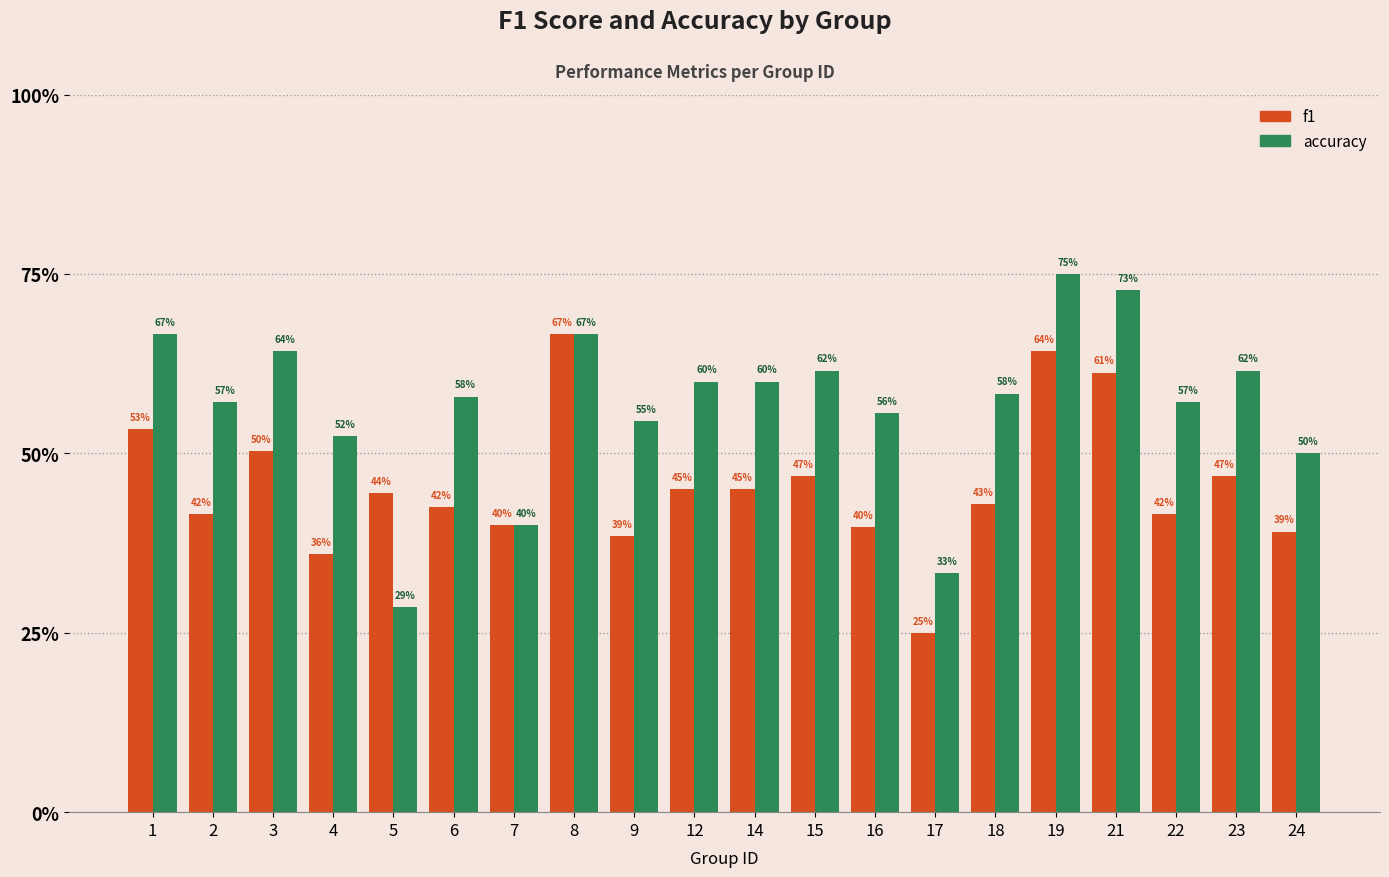

Which series has the largest range (max minus min)?

accuracy